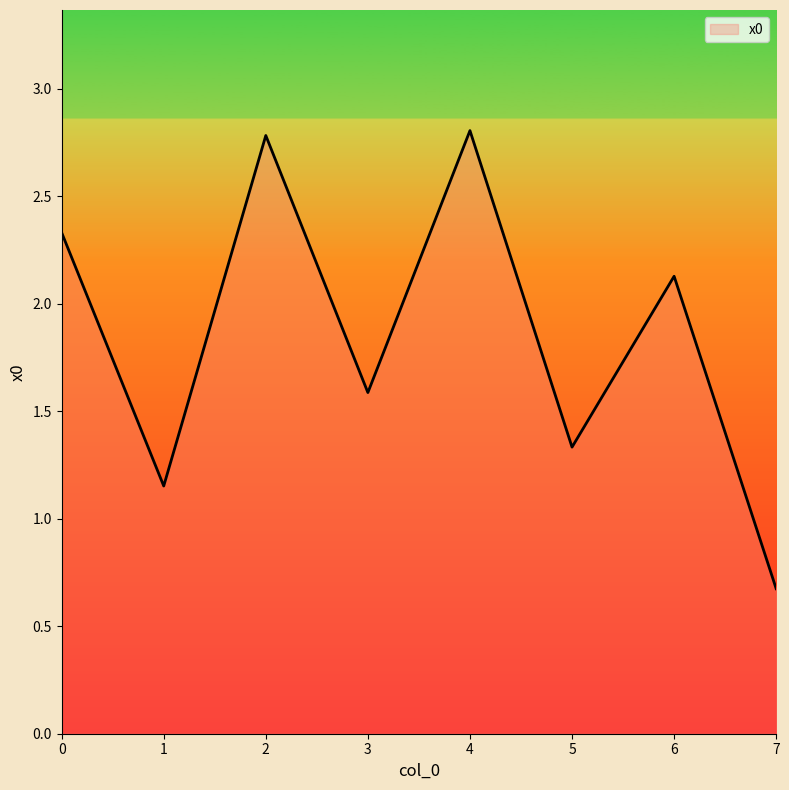

How many interior local peaks (higher than both neighbors) does the data have?

3